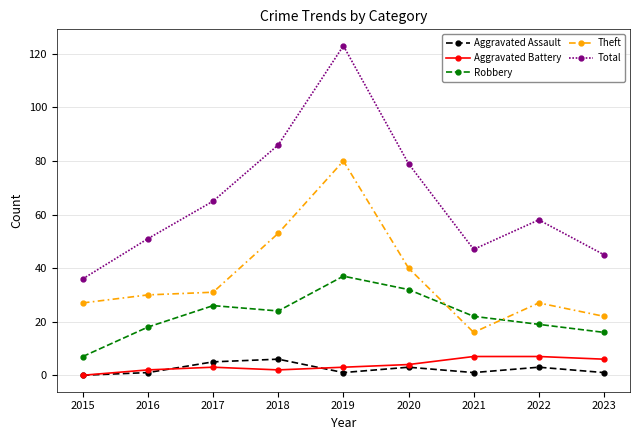

Is this an area chart (filled region under the line)?

No